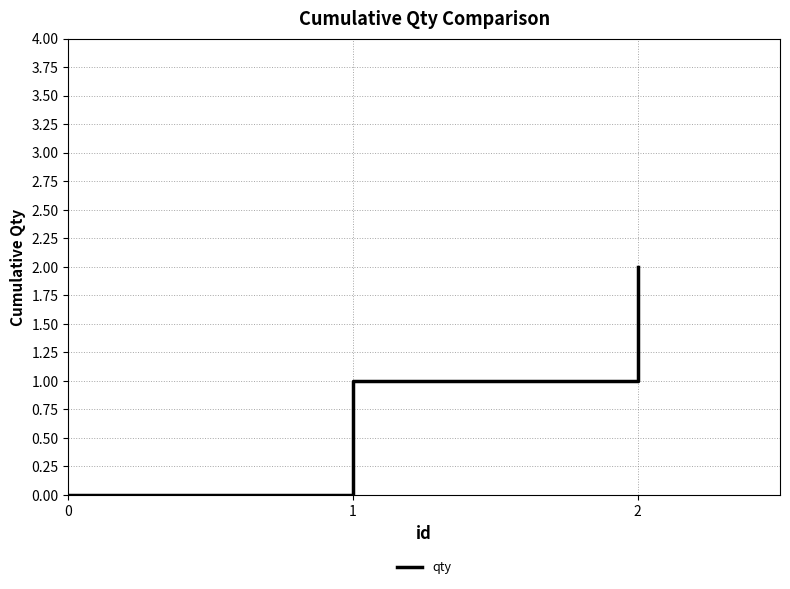

How many categories are shown in the chart?

3